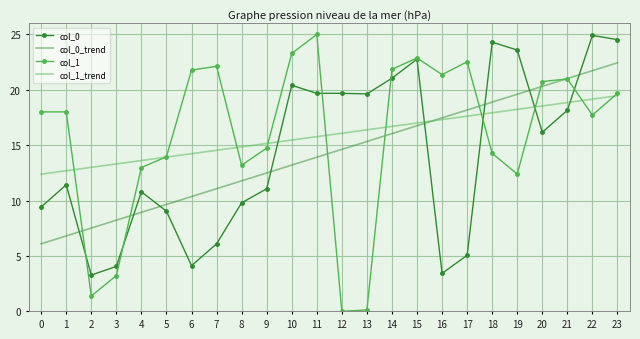

What is the total value across all series at 20?

75.8